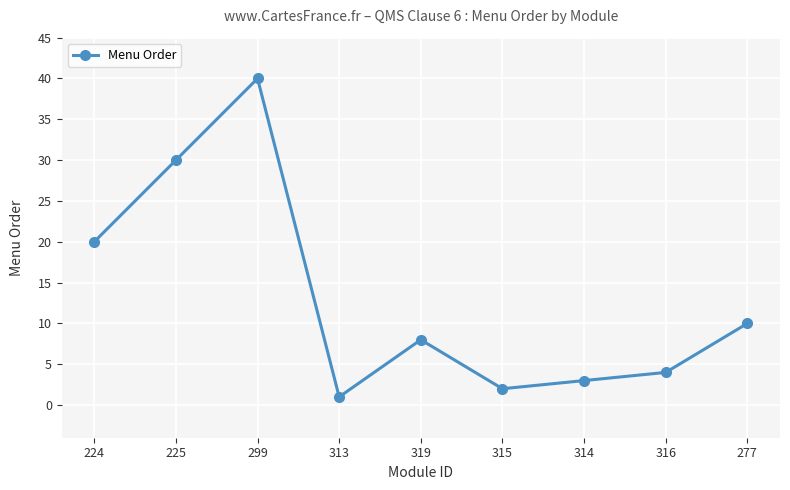

How many interior local valleys (lower than both neighbors) does the data have?

2